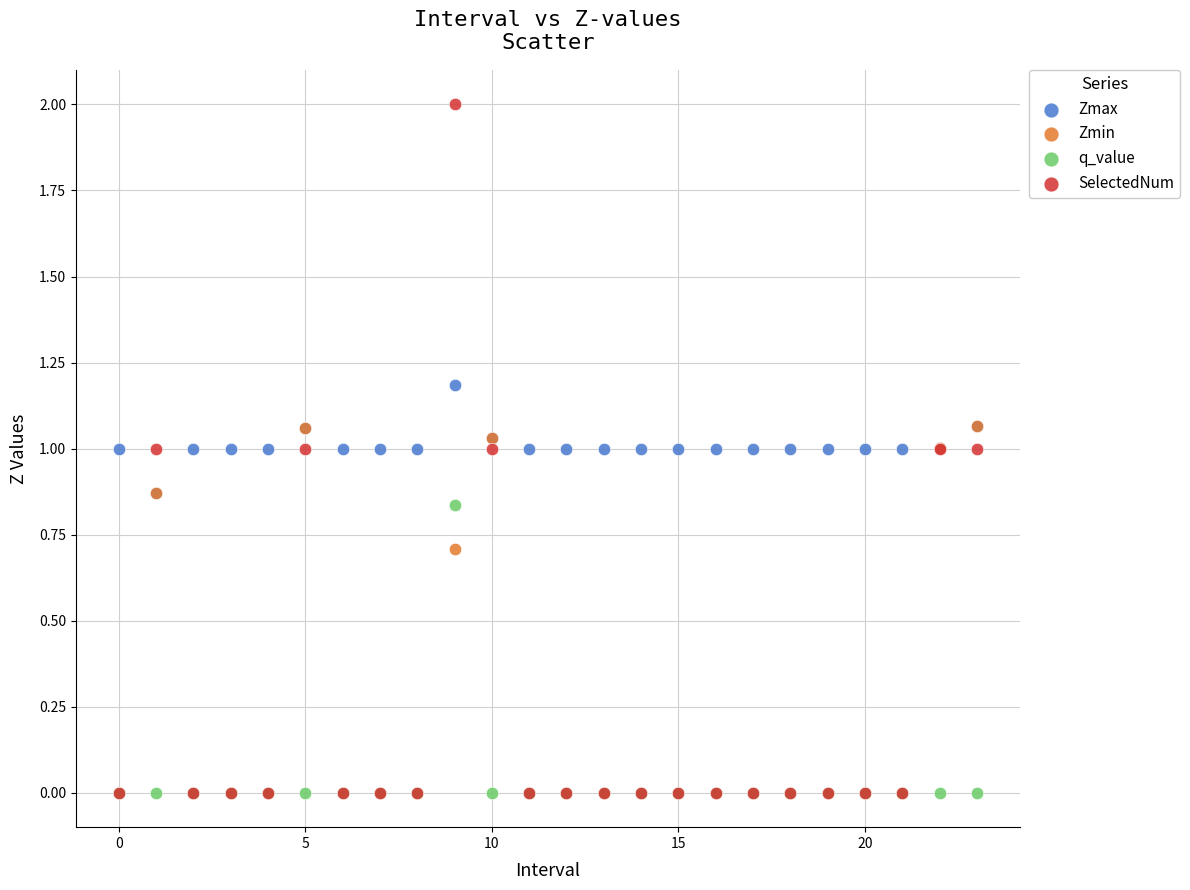

What are all the series names shown in the legend?

Zmax, Zmin, q_value, SelectedNum